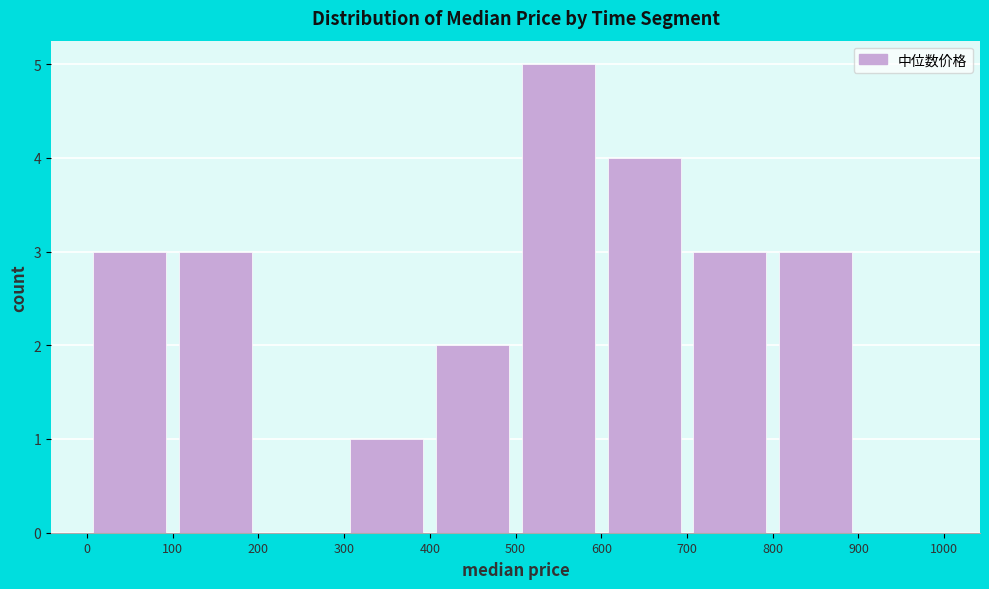

How tall is the bar that spans 600 to 700 on the x-axis? The values are not printed on the chart, so give them approximately, as read against the axis.

4